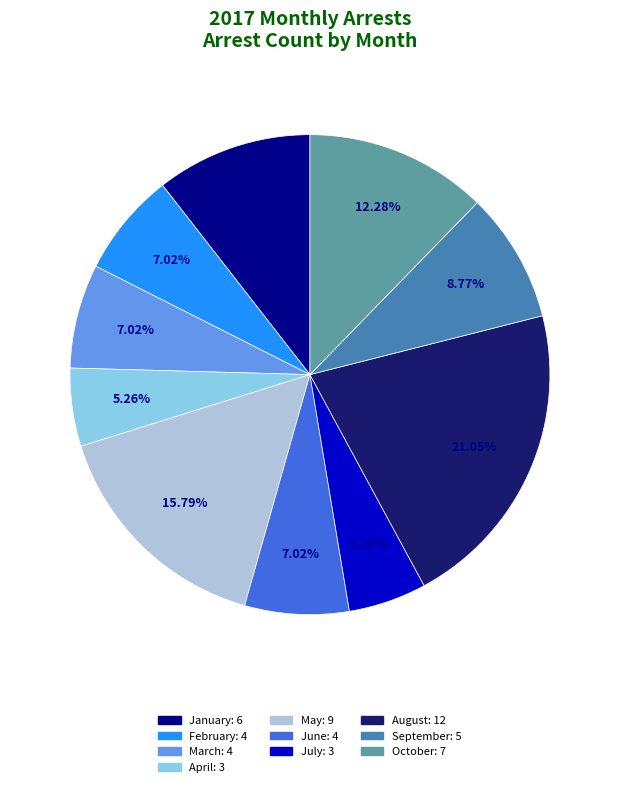

Do October and June together represent more than half of the pie?

No